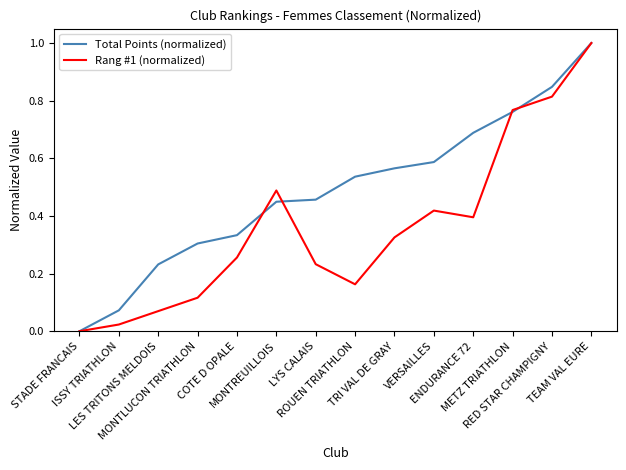

Rank the series at MONTLUCON TRIATHLON from highest to lowest value.

Total Points (normalized), Rang #1 (normalized)